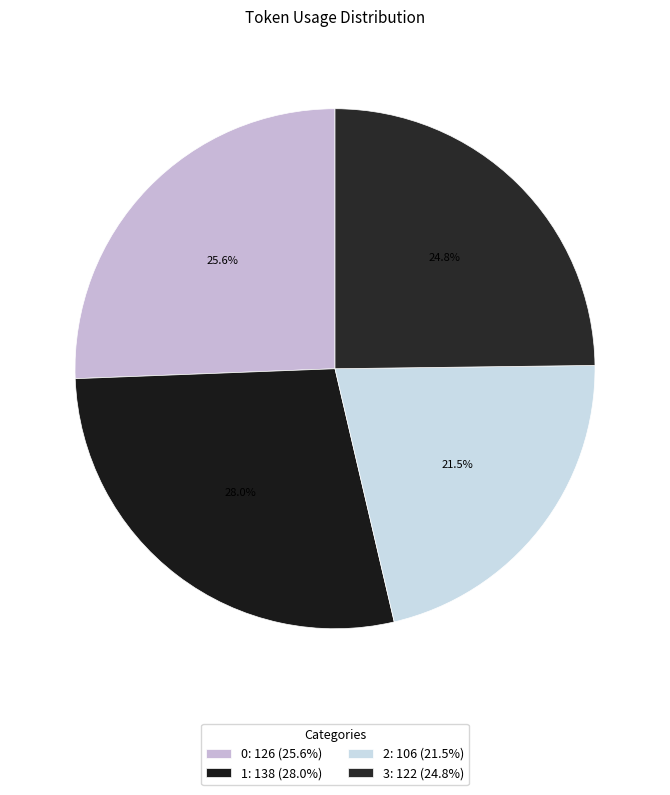

What percentage is NOT represented by 0?

74.4%